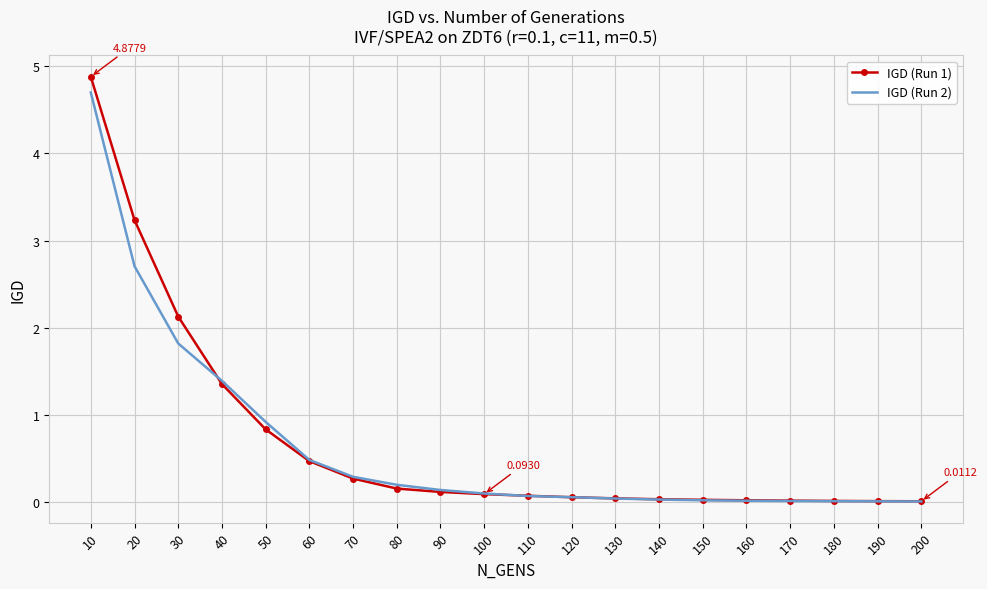

Between 30 and 70, which series saw the biggest shift?

IGD (Run 1)